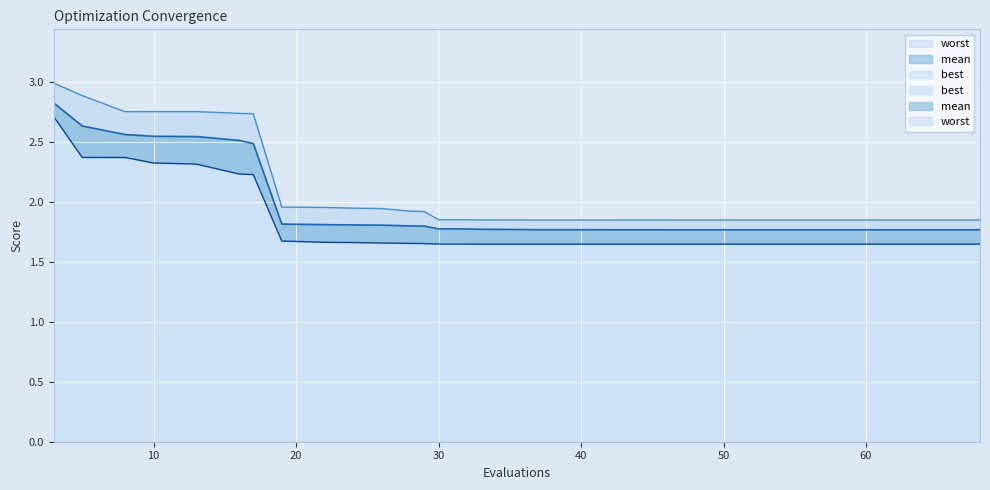

Count the number of categories in the chart.

40